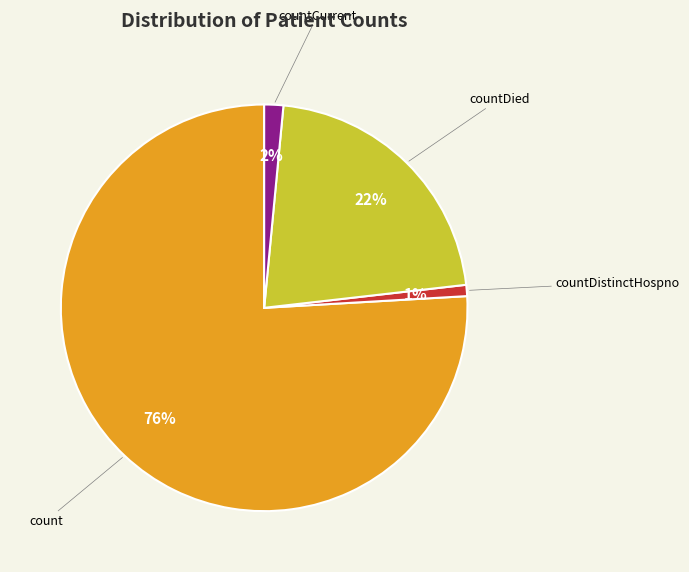

Is there a majority slice in this chart?

Yes